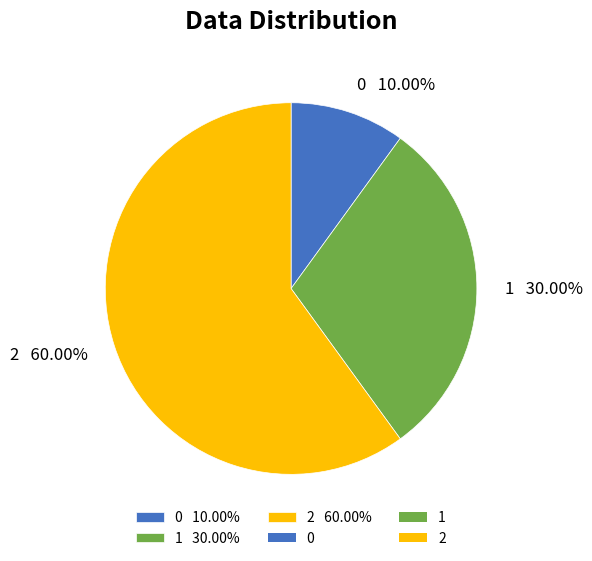

What portion of the pie excludes 1?

70.0%